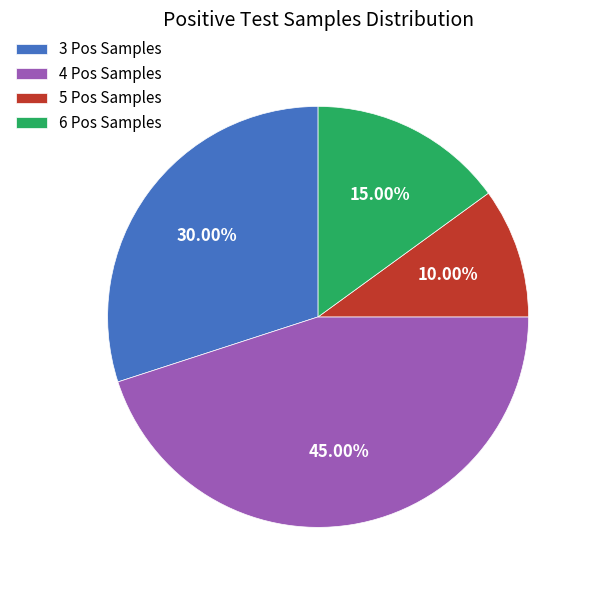

Does 6 Pos Samples represent more than half of the total?

No